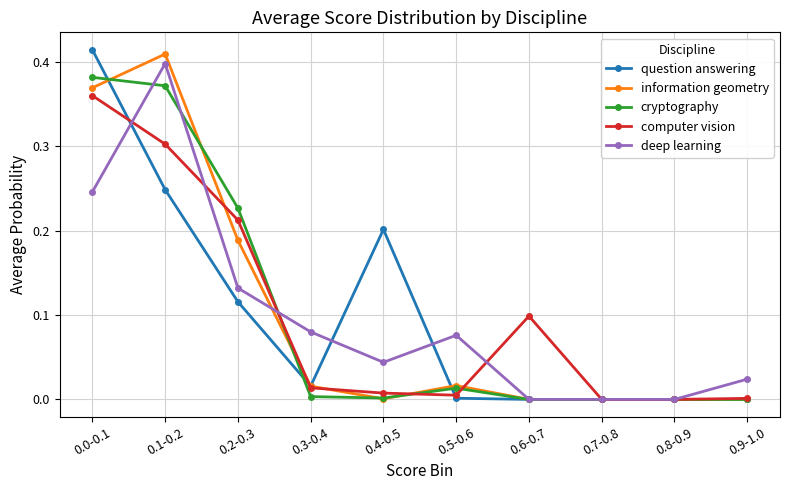

The computer vision series shows 0.0 at 0.6-0.7. True or false?

False